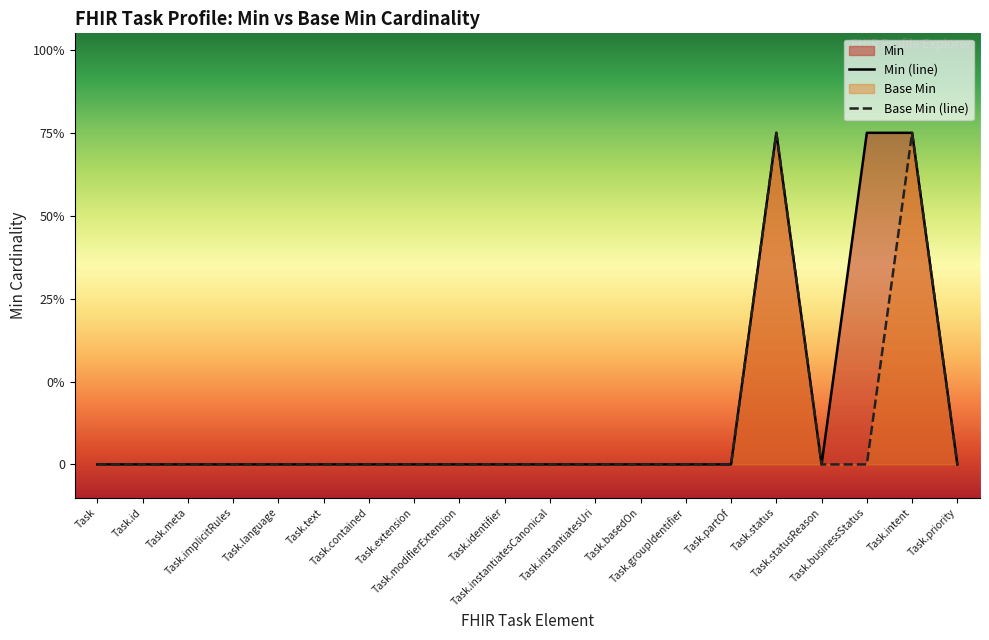

At which category is the sum across all series the highest?

Task.status